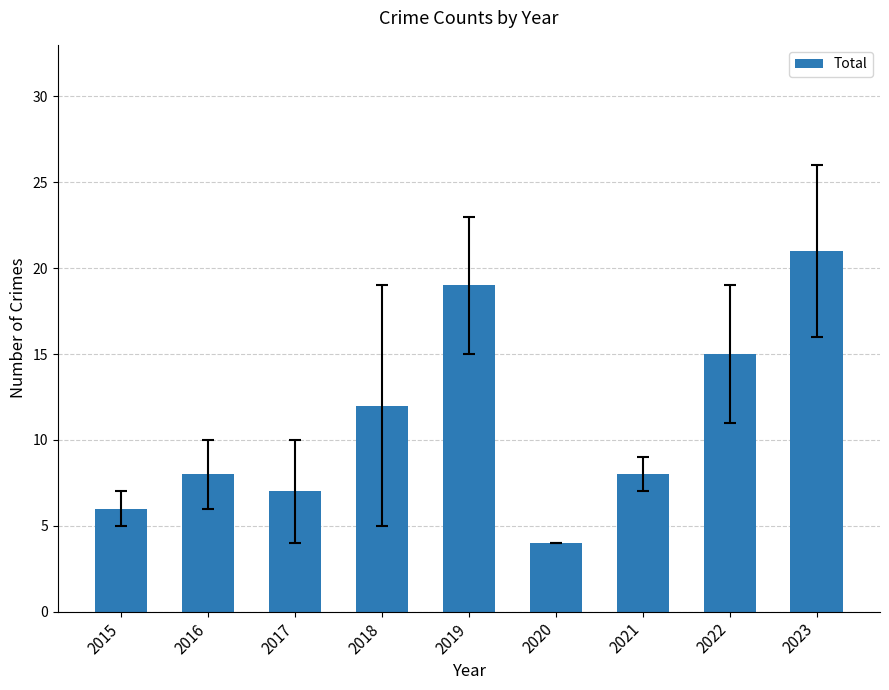

Count the number of data series in this chart.

1